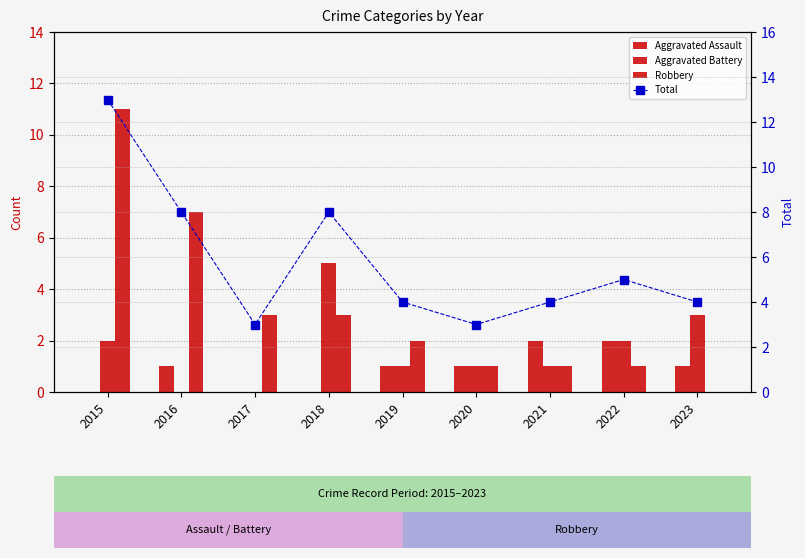

Which series changed the most between 2018 and 2021?

Aggravated Battery